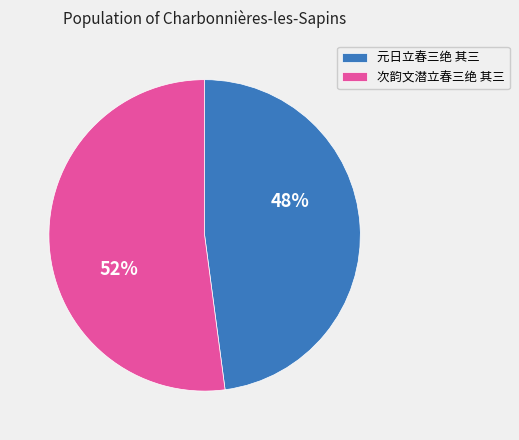

Rank the categories by value from highest to lowest.

次韵文潜立春三绝 其三, 元日立春三绝 其三